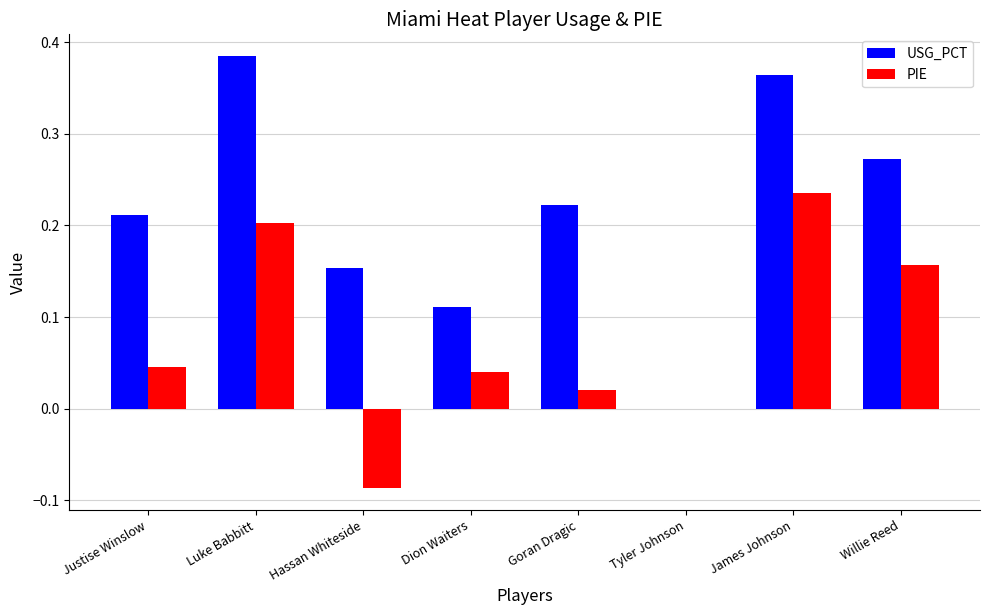

What is the total value across all series at Luke Babbitt?

0.6